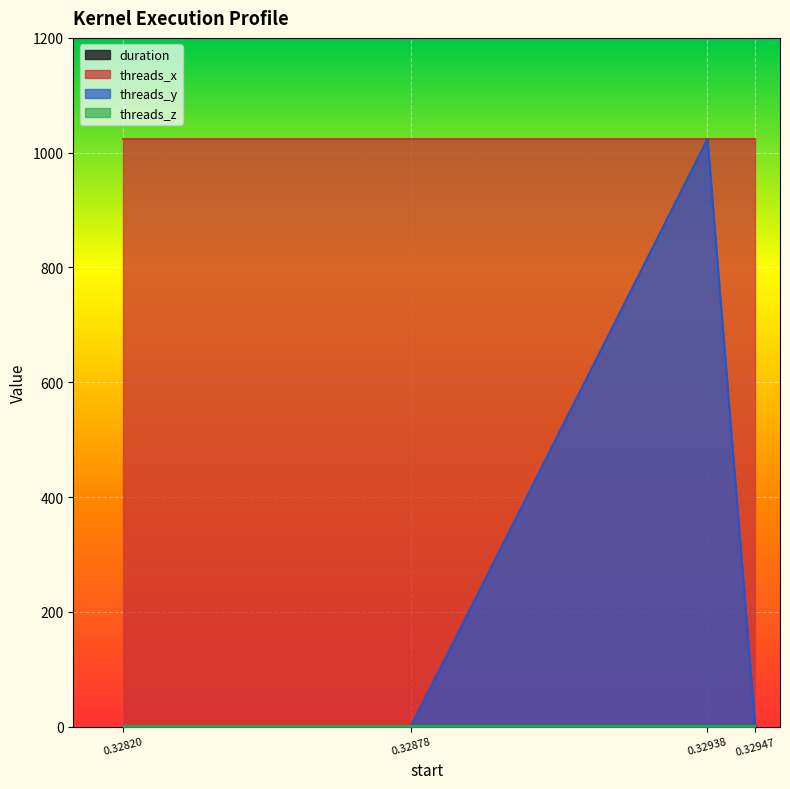

What is the maximum value for duration?

1.2